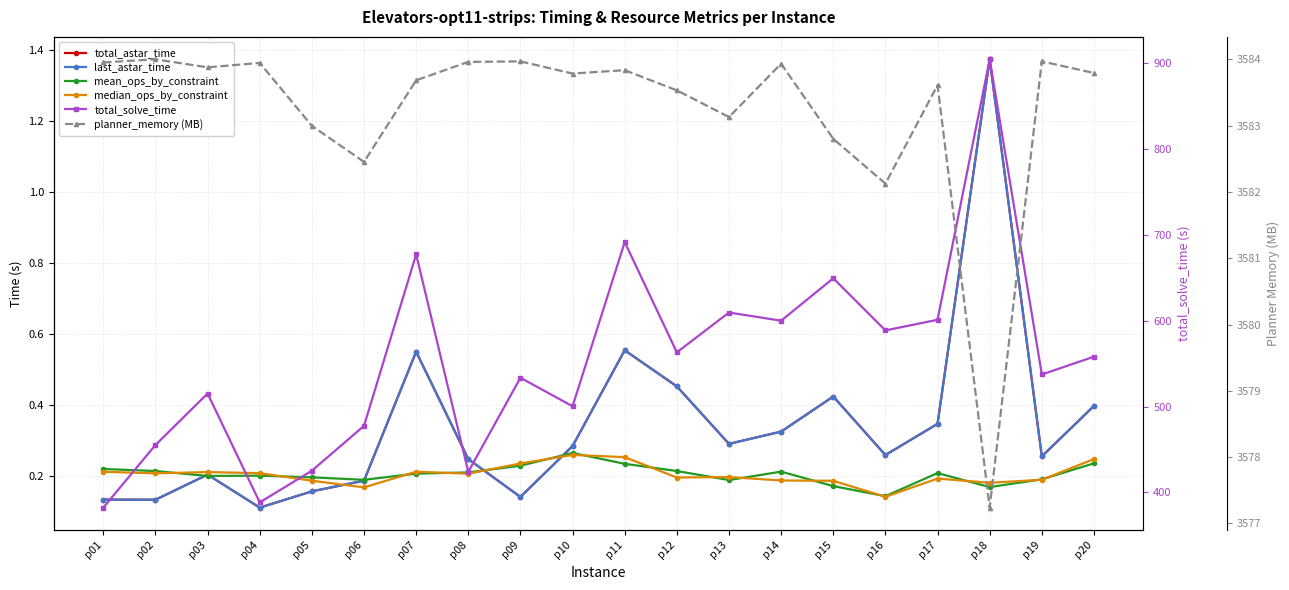

Is the value of last_astar_time at p13 greater than the value of mean_ops_by_constraint at p07?

Yes